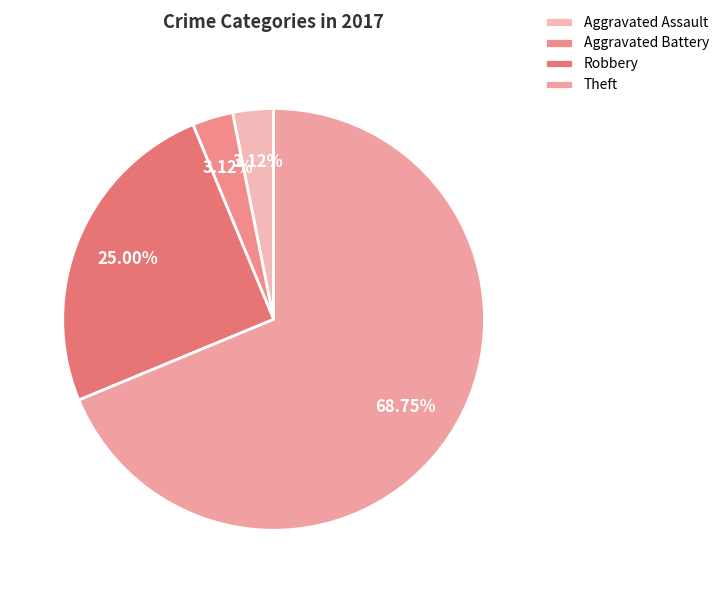

How many slices are in this pie chart?

4